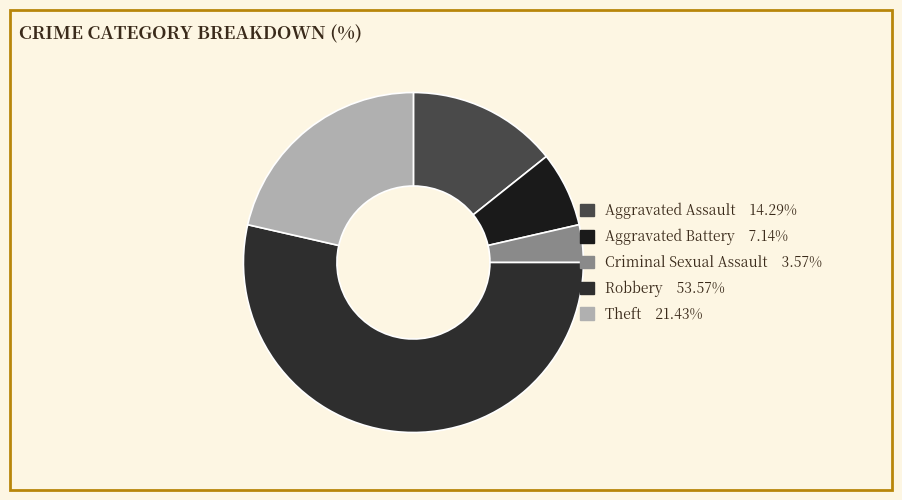

Count the number of slices in the pie.

5